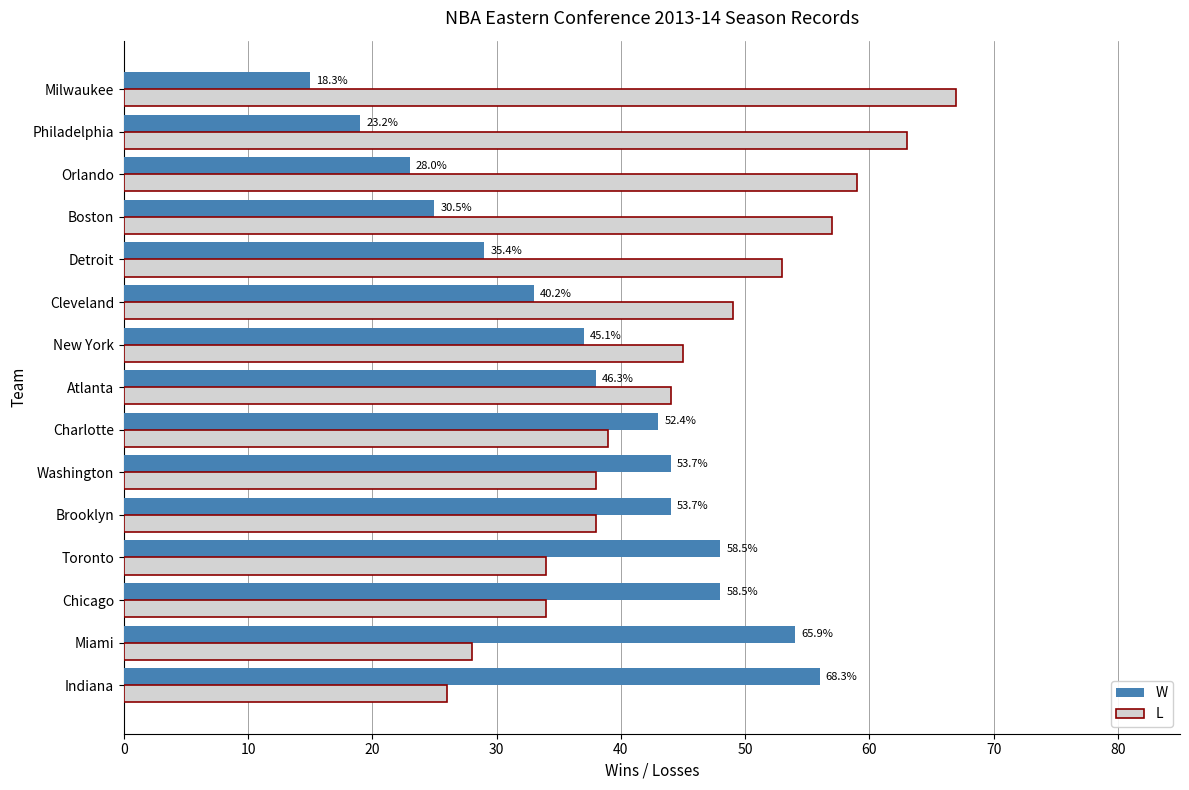

What is the maximum value for W?

56